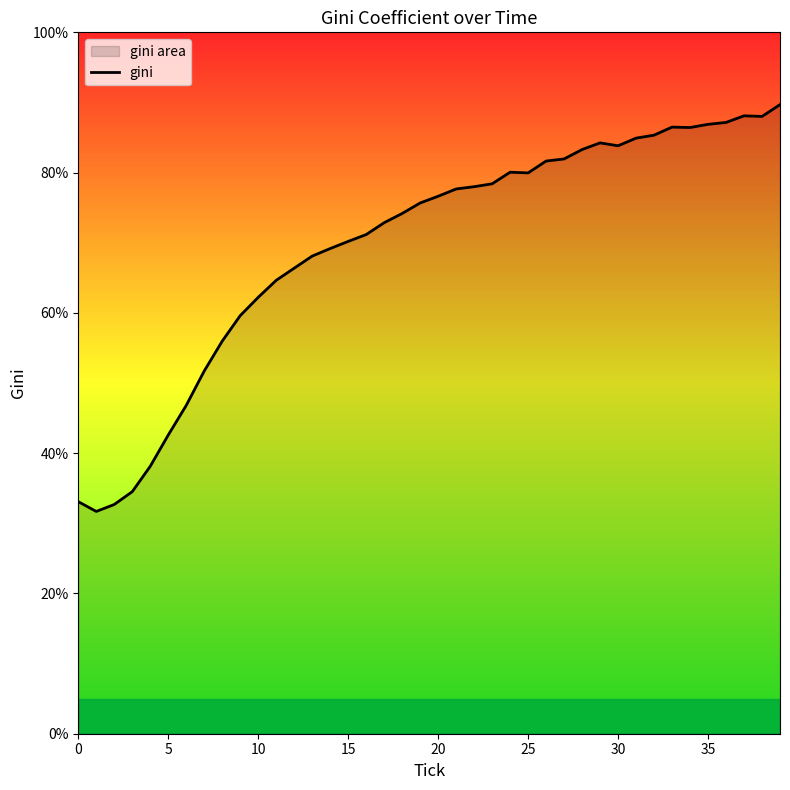

True or false: there are more than 2 points higher than both neighbors.

True